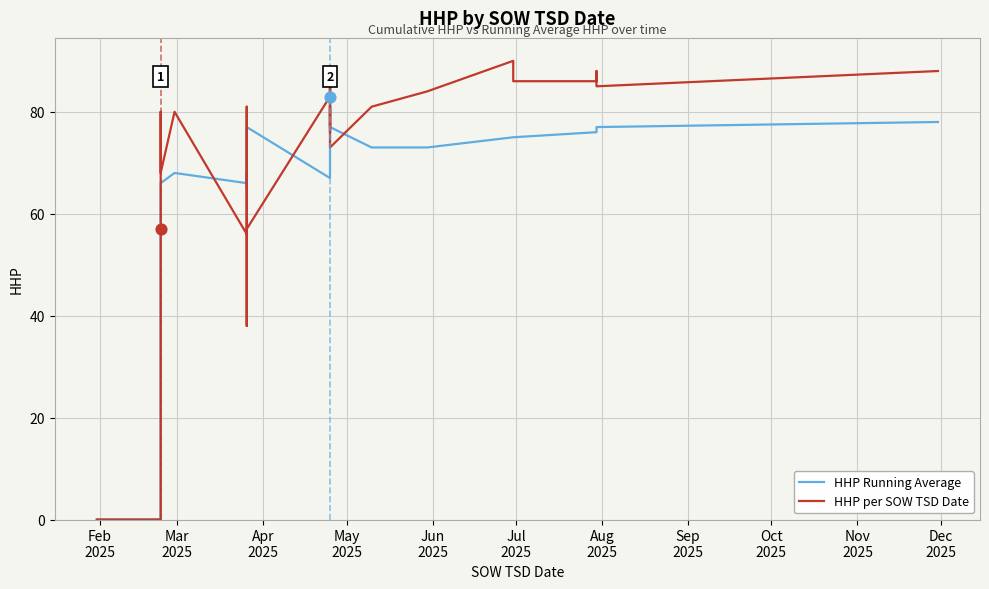

Which series reaches the minimum Y coordinate?

HHP Running Average